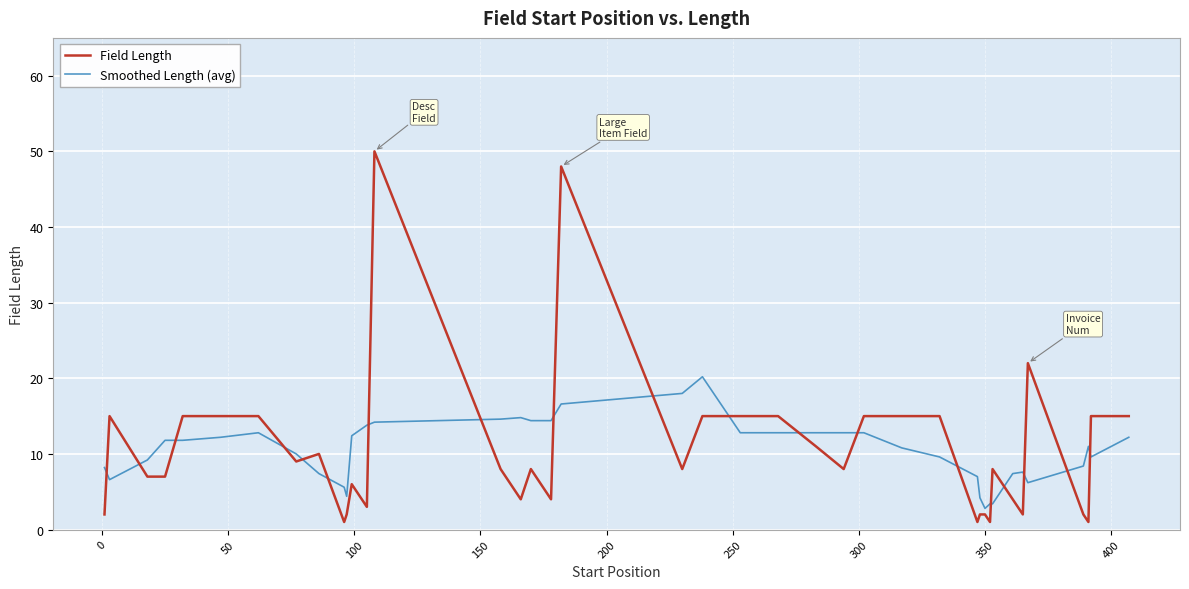

True or false: Smoothed Length (avg) and Field Length intersect in this chart.

True